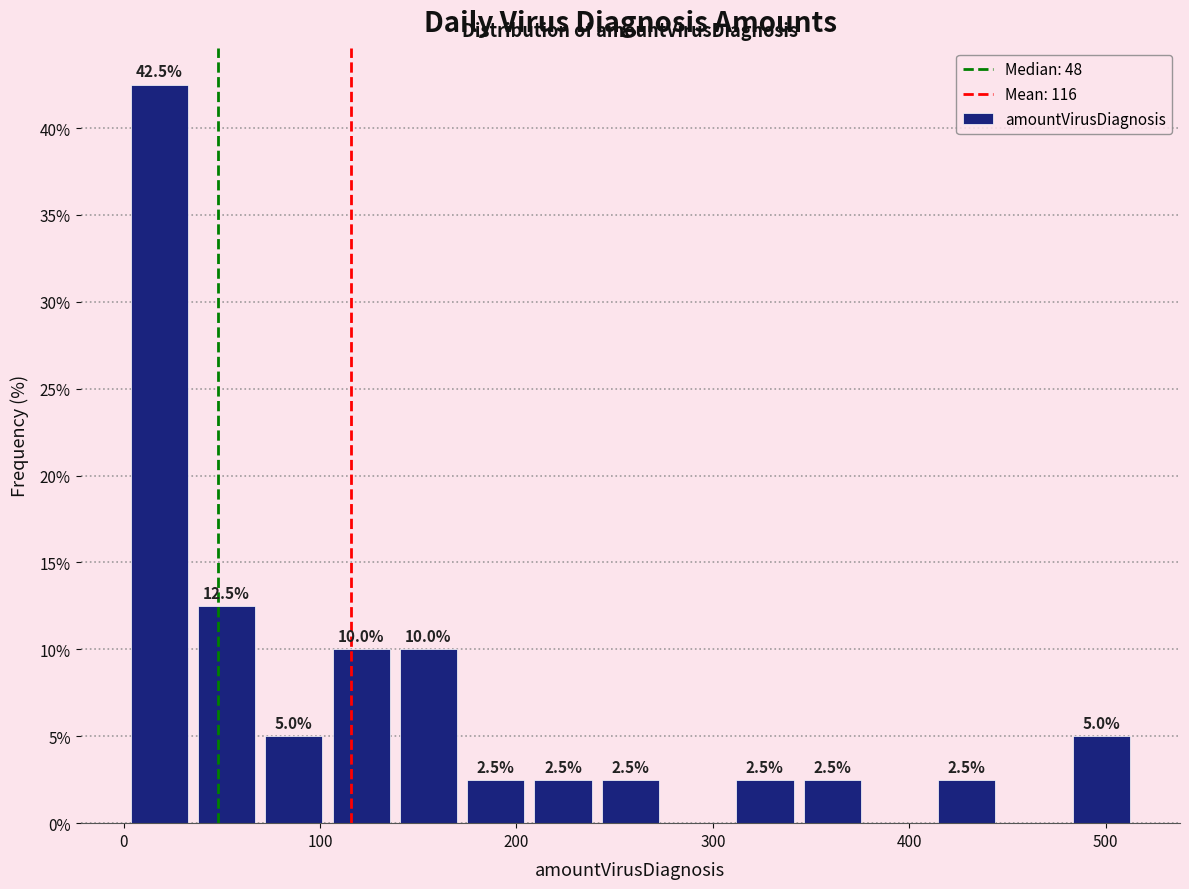

Read against the x-axis, roughly where is the centre of the tallest bar?

20